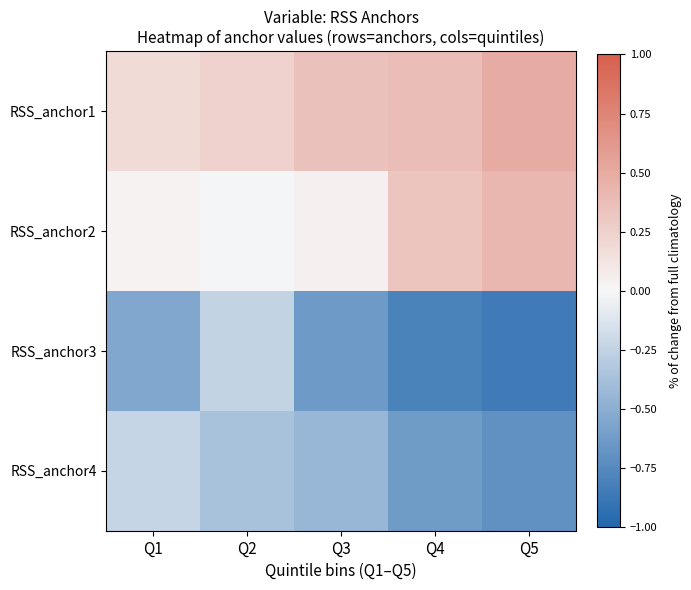

Which series has the largest range (max minus min)?

RSS_anchor3